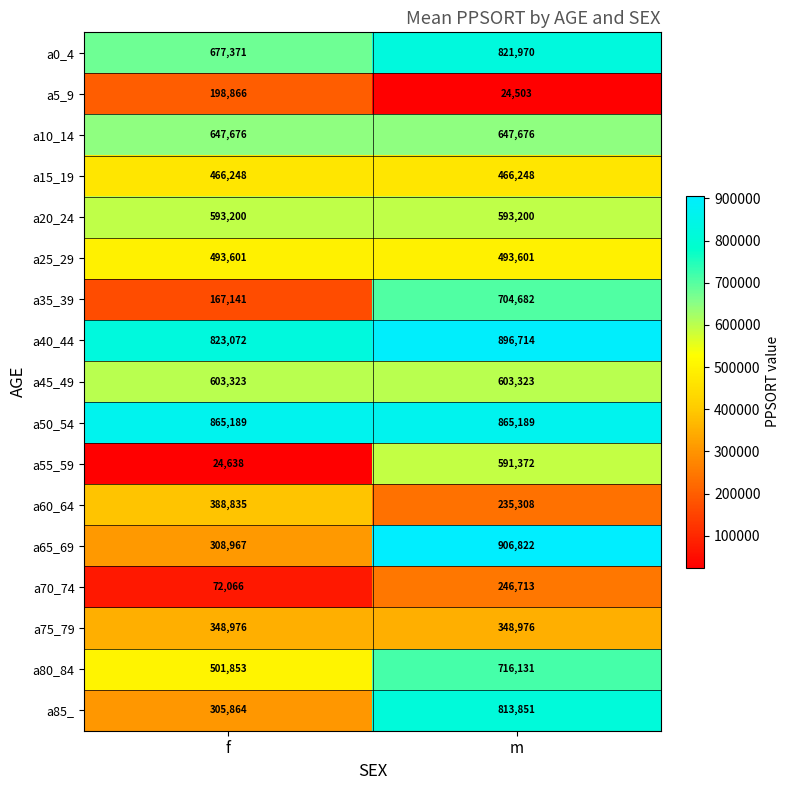

How many series are shown in this chart?

17